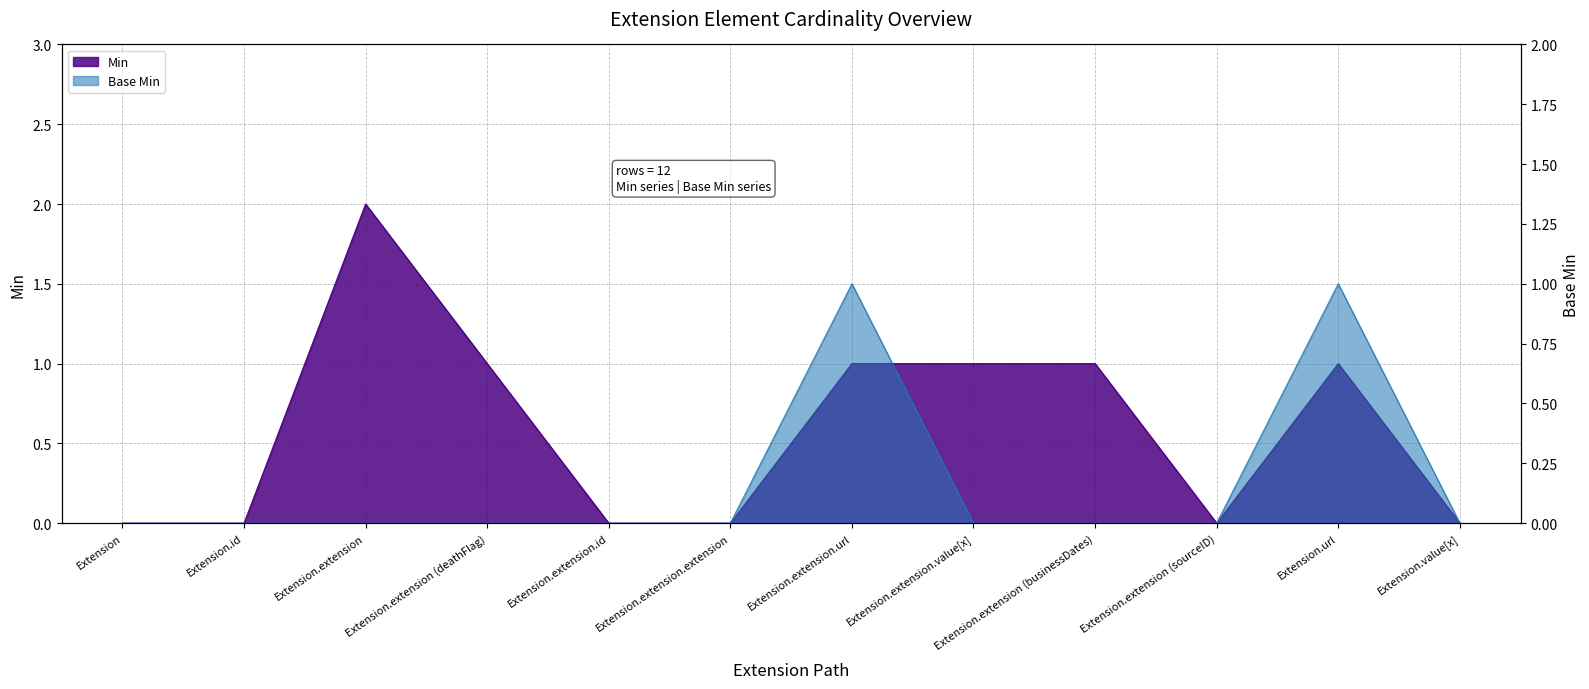

Where is the first local maximum for Min?

Extension.extension